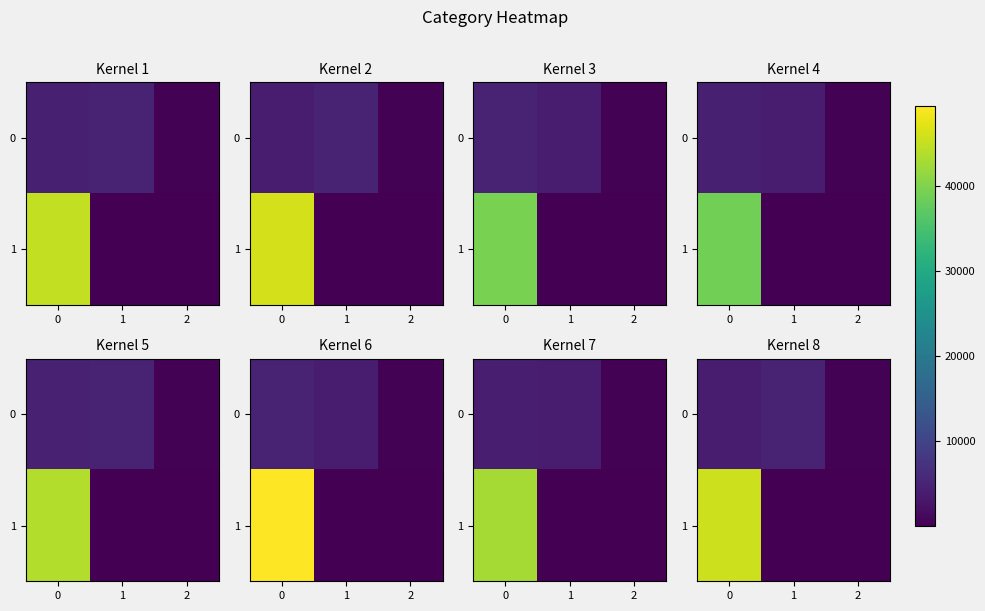

Between 0 and 1, which series saw the biggest shift?

1